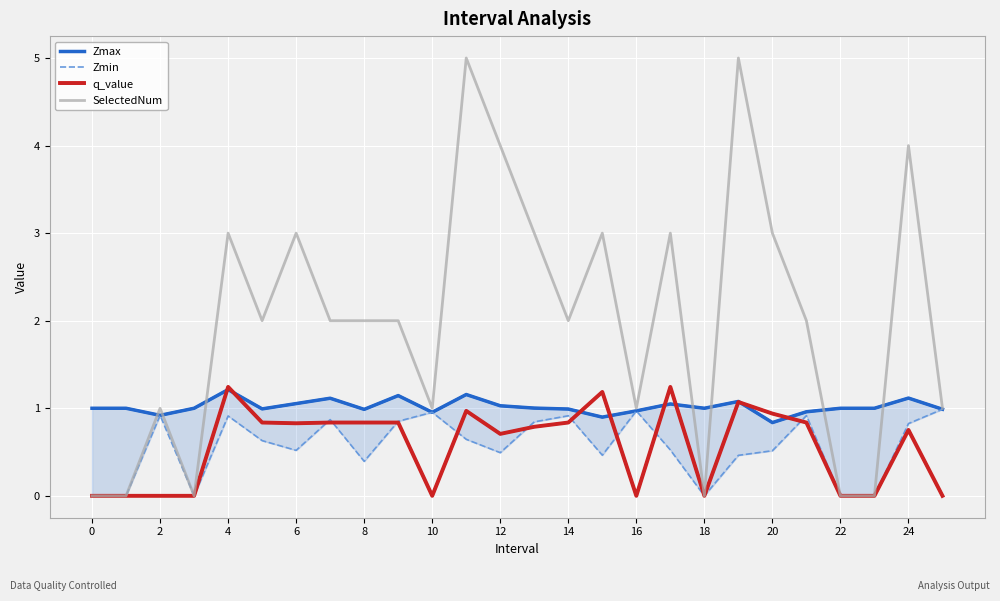

What are all the series names shown in the legend?

Zmax, Zmin, q_value, SelectedNum